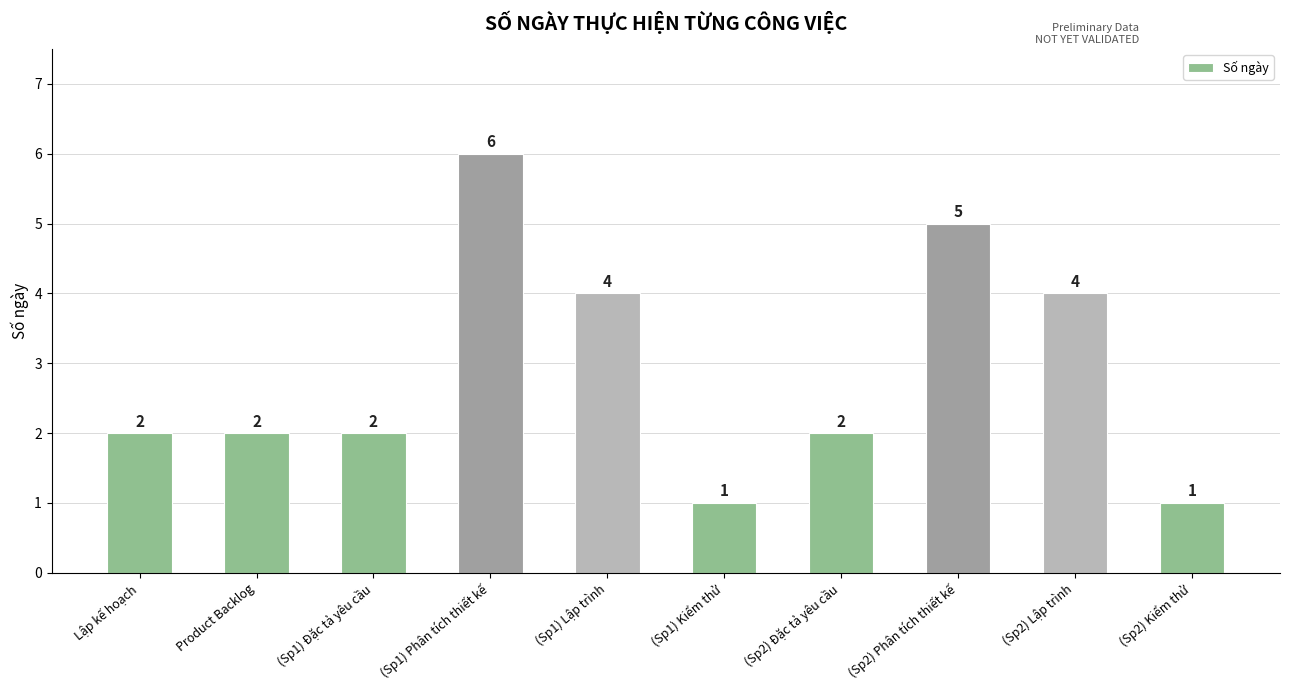

Which label corresponds to the largest value in the chart?

(Sp1) Phân tích thiết kế